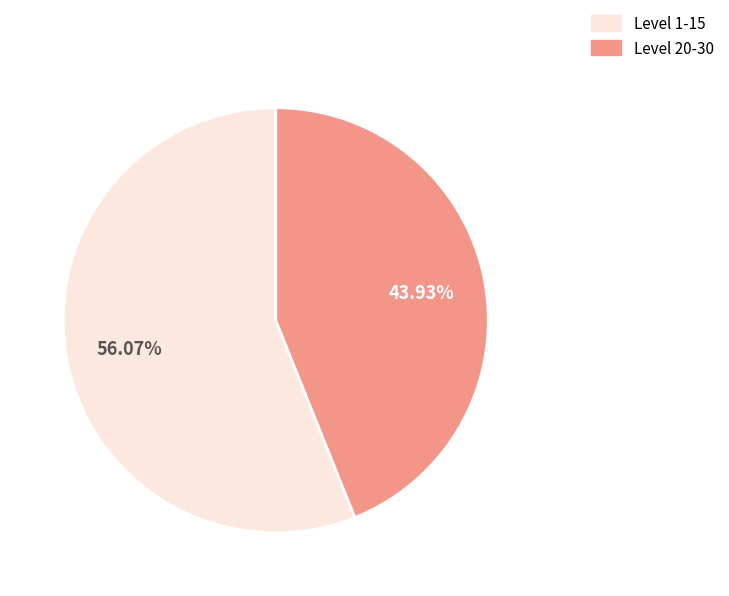

Does any single category account for the majority?

Yes